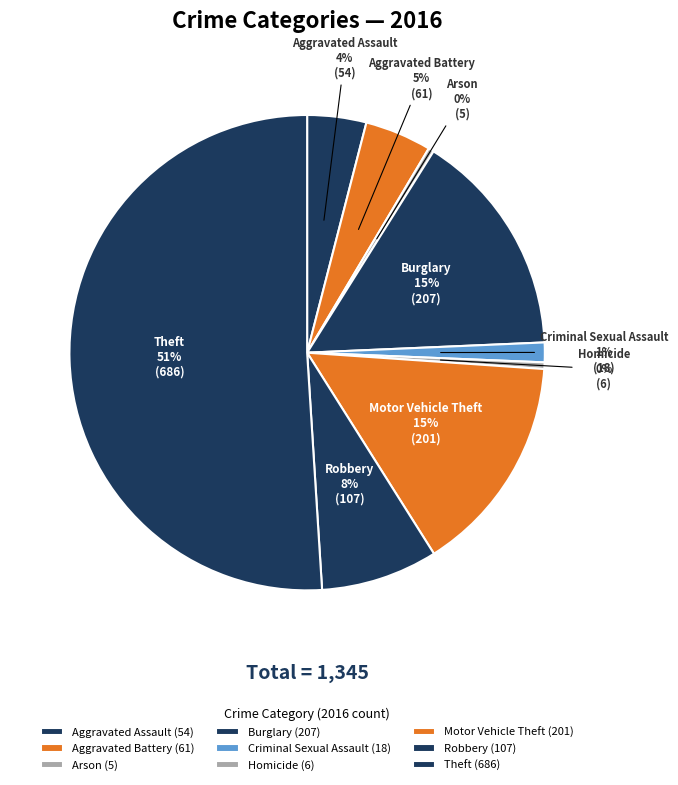

What is the ratio of the value at Robbery to the value at Theft?

0.2